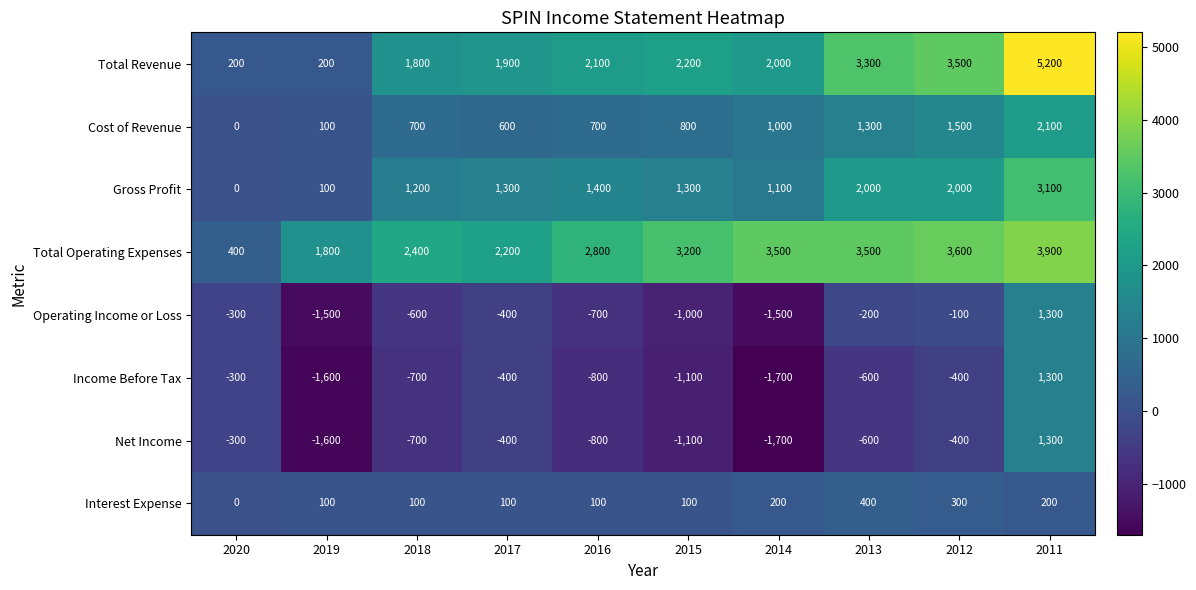

What is the sum of the Total Revenue values at 2020 and 2014?

2200